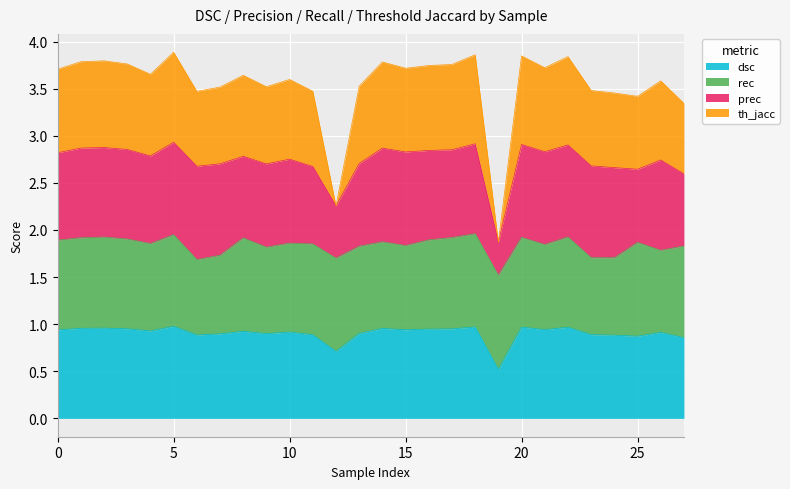

What is the value of the th_jacc point at the 5th from the left?

3.7